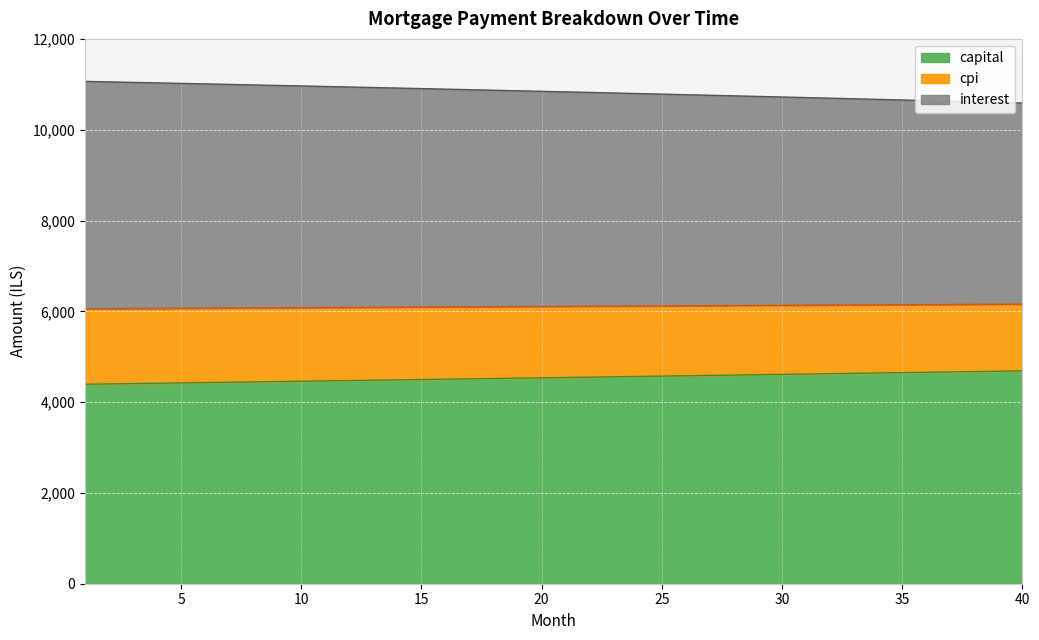

Reading left to right, transcribe all the data shown in this chart.

interest: 1=11063.7	2=11052.8	3=11041.9	4=11030.8	5=11019.7	6=11008.6	7=10997.3	8=10986.0	9=10974.6	10=10963.2	11=10951.7	12=10940.1	13=10928.5	14=10916.8	15=10905.0	16=10893.1	17=10881.2	18=10869.2	19=10857.2	20=10845.0	21=10832.8	22=10820.5	23=10808.2	24=10795.8	25=10783.3	26=10770.7	27=10758.1	28=10745.4	29=10732.6	30=10719.8	31=10706.8	32=10693.8	33=10680.8	34=10667.6	35=10654.4	36=10641.1	37=10627.8	38=10614.3	39=10600.8	40=10587.2
capital: 1=4393.3	2=4400.6	3=4407.9	4=4415.3	5=4422.6	6=4430.0	7=4437.4	8=4444.8	9=4452.2	10=4459.6	11=4467.1	12=4474.5	13=4481.9	14=4489.4	15=4496.9	16=4504.4	17=4511.9	18=4519.4	19=4527.0	20=4534.5	21=4542.1	22=4549.6	23=4557.2	24=4564.8	25=4572.4	26=4580.0	27=4587.7	28=4595.3	29=4603.0	30=4610.6	31=4618.3	32=4626.0	33=4633.7	34=4641.5	35=4649.2	36=4656.9	37=4664.7	38=4672.5	39=4680.3	40=4688.1
cpi: 1=6055.4	2=6058.2	3=6060.9	4=6063.6	5=6066.4	6=6069.1	7=6071.8	8=6074.6	9=6077.2	10=6079.9	11=6082.6	12=6085.3	13=6088.0	14=6090.6	15=6093.3	16=6095.9	17=6098.6	18=6101.2	19=6103.9	20=6106.5	21=6109.1	22=6111.7	23=6114.3	24=6116.8	25=6119.4	26=6122.0	27=6124.5	28=6127.1	29=6129.6	30=6132.2	31=6134.7	32=6137.2	33=6139.7	34=6142.2	35=6144.7	36=6147.2	37=6149.6	38=6152.1	39=6154.6	40=6157.0